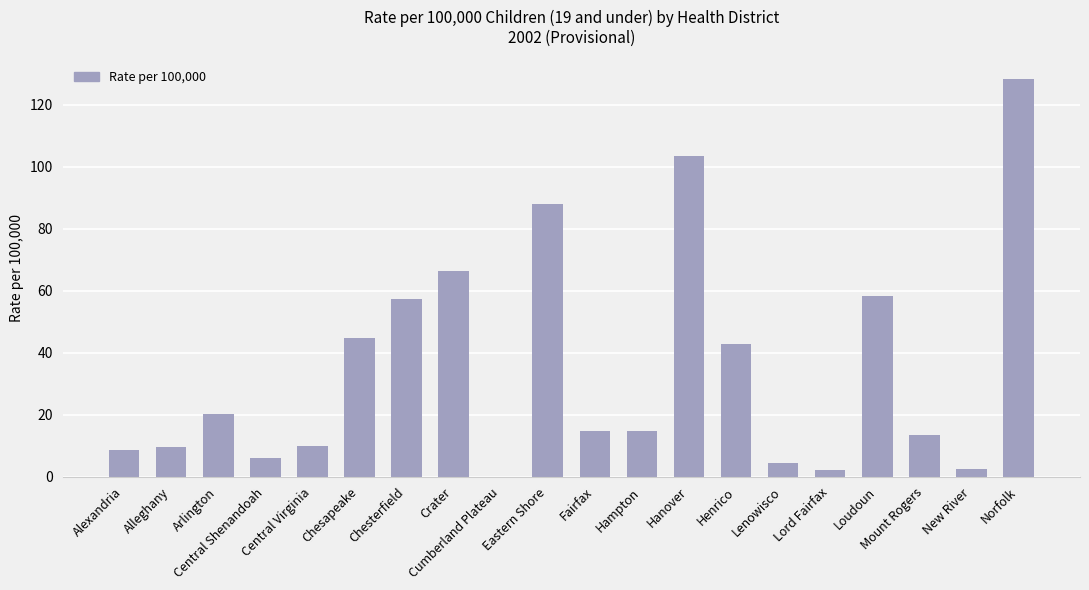

What is the change in value from Central Virginia to Mount Rogers?

+3.6